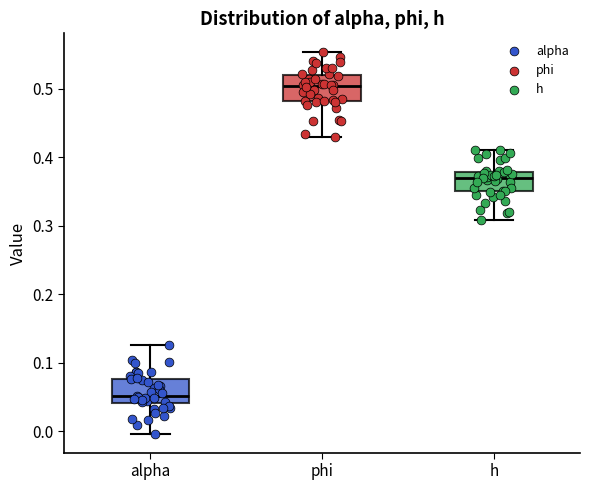

Where is the upper edge of the box for h on the y-axis? The values are not printed on the chart, so give them approximately, as read against the axis.

0.38